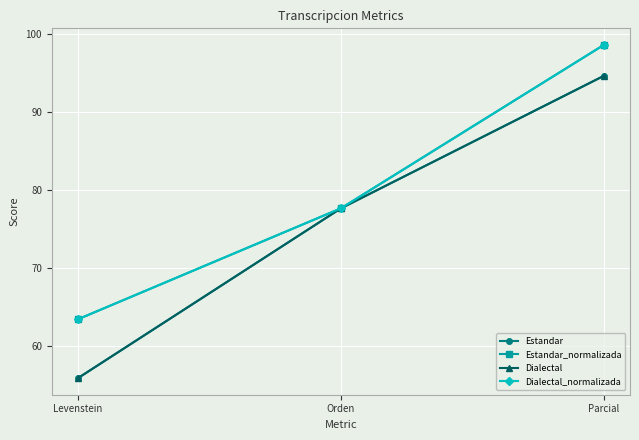

What is the label of the 3rd point from the left?

Parcial